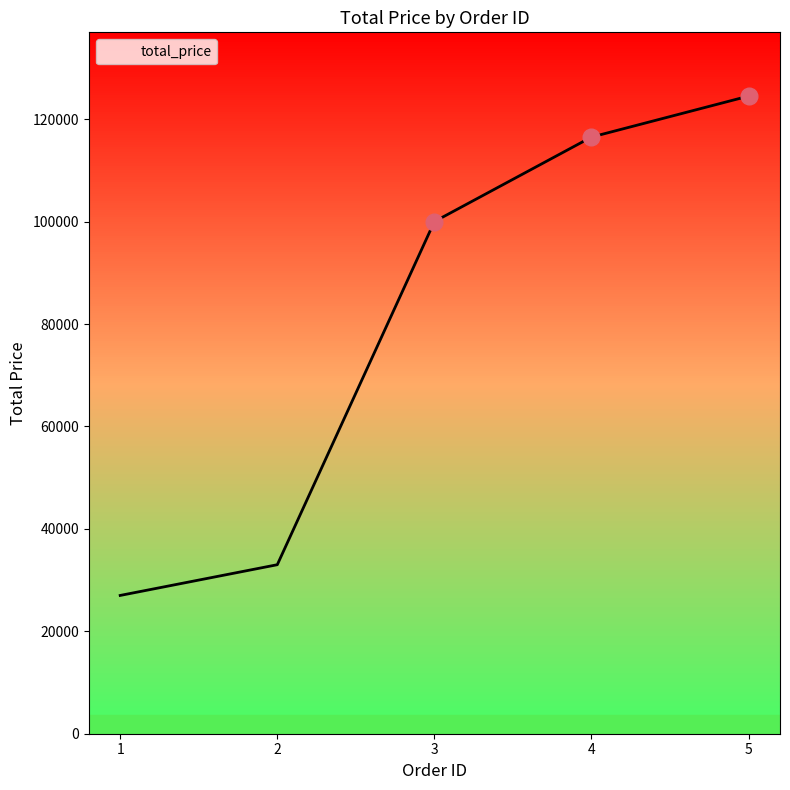

List the labels in order of value, largest first.

5, 4, 3, 2, 1